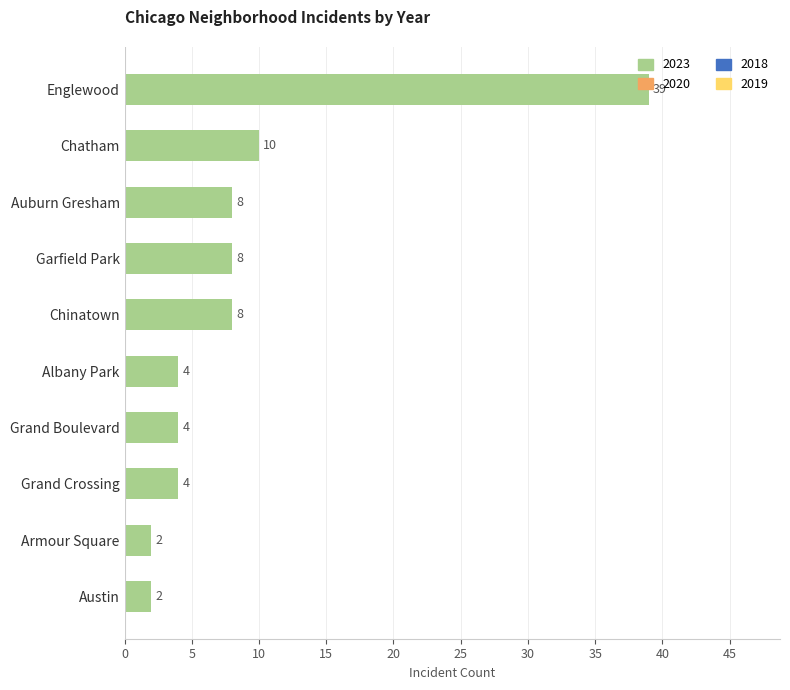

Which label corresponds to the largest value in the chart?

Englewood